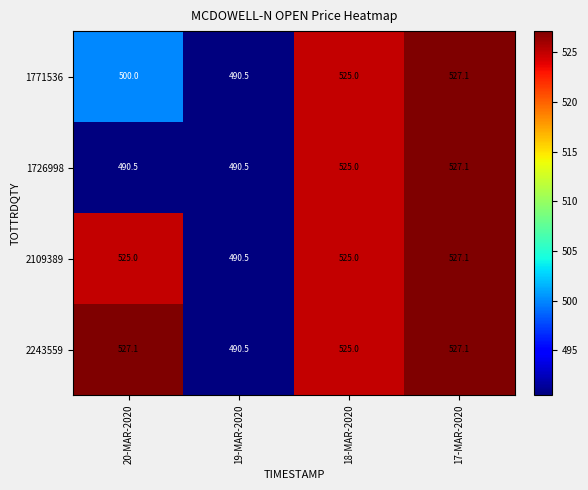

True or false: 1726998 has a value of 319.4 at 17-MAR-2020.

False